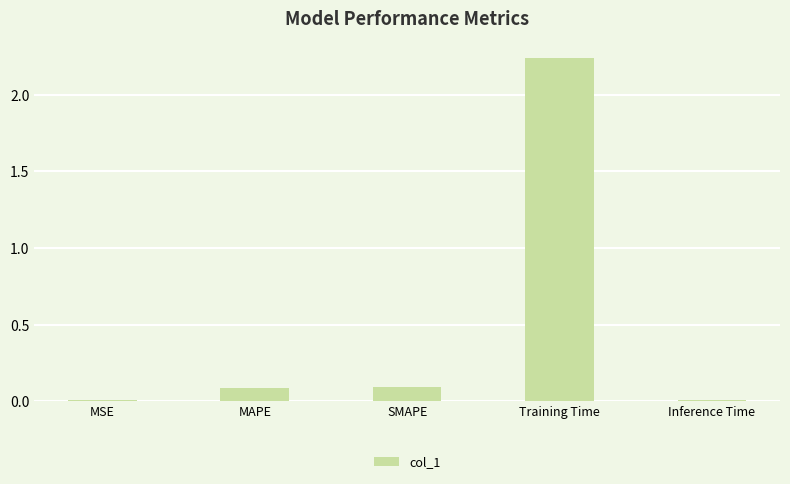

What is the average value?

0.5